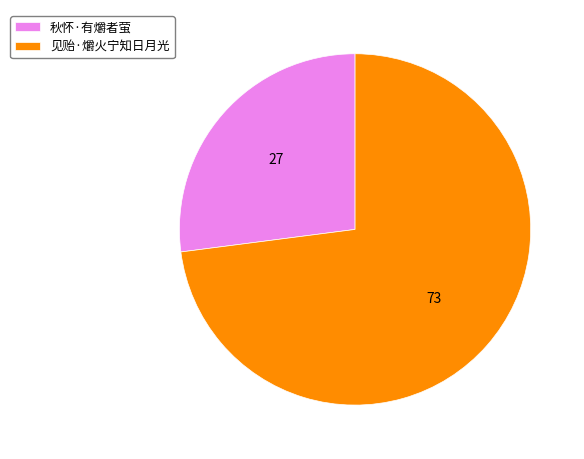

What is the ratio of the value at 秋怀·有爝者萤 to the value at 见贻·爝火宁知日月光?

0.4